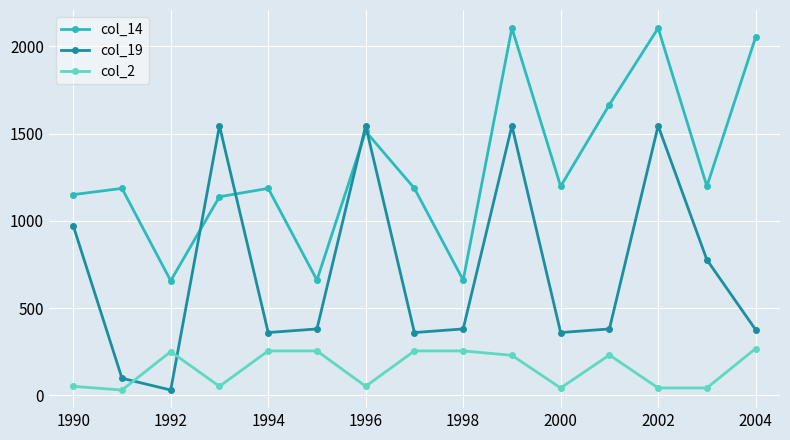

What is the maximum value for col_19?

1544.4